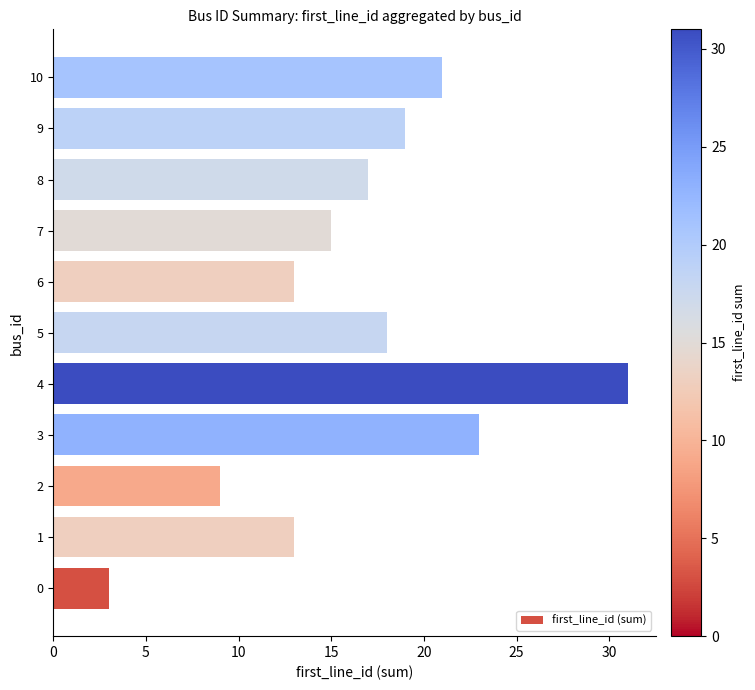

How many distinct data groups are displayed?

1